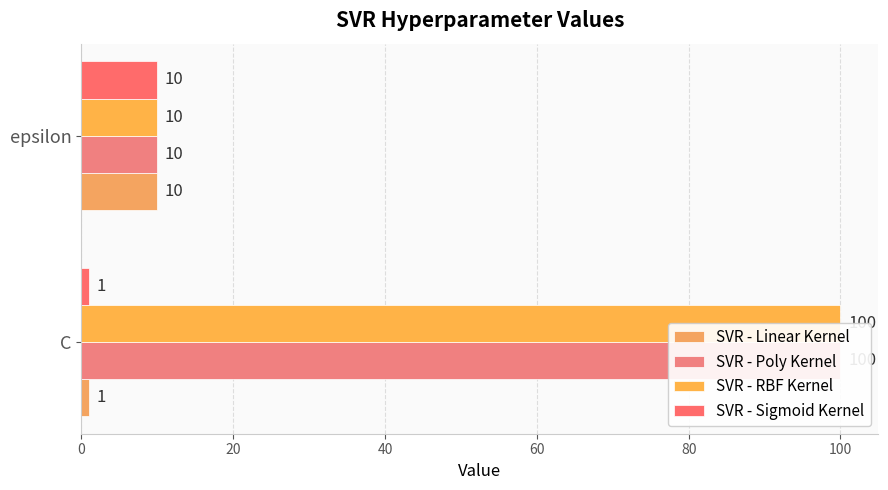

What is the difference between the maximum and minimum values in the SVR - Sigmoid Kernel series?

9